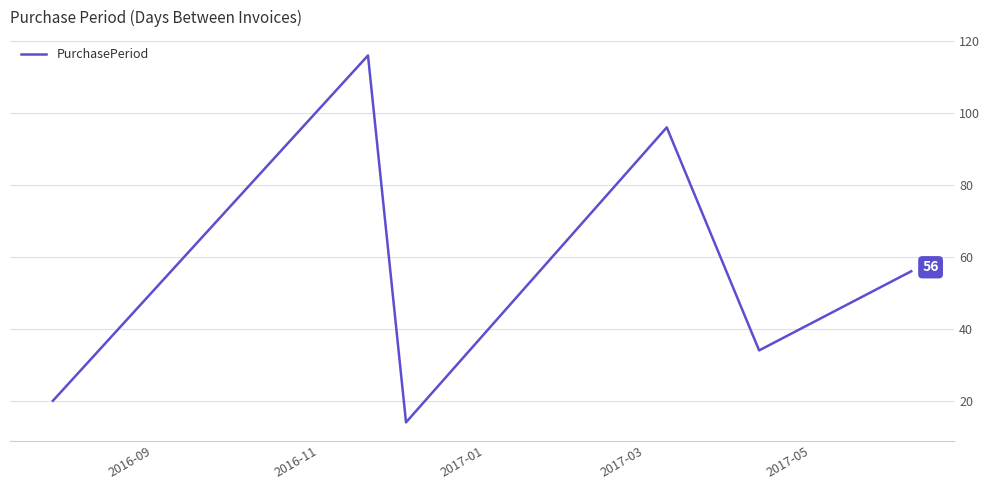

Count the number of data series in this chart.

1